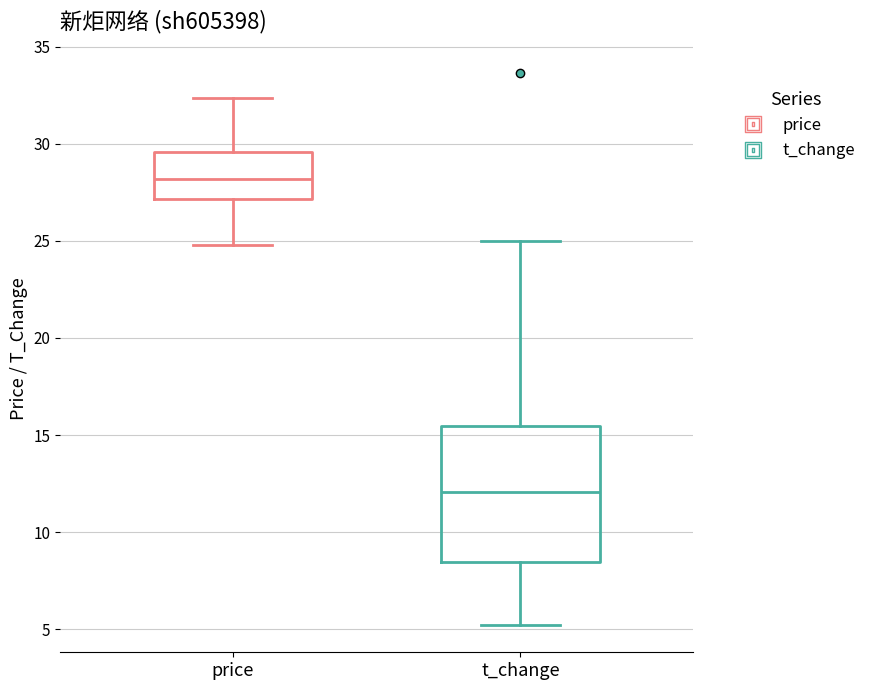

Reading left to right, transcribe this box plot: for each box, give where its median line is, the range the box spans, and where its two whiskers end, as read against the y-axis. The values are not printed on the chart, so give them approximately, as read against the axis.

price: median 28.0, box 27.0 to 29.5, whiskers 25.0 to 32.5
t_change: median 12.0, box 8.5 to 15.5, whiskers 5.0 to 25.0